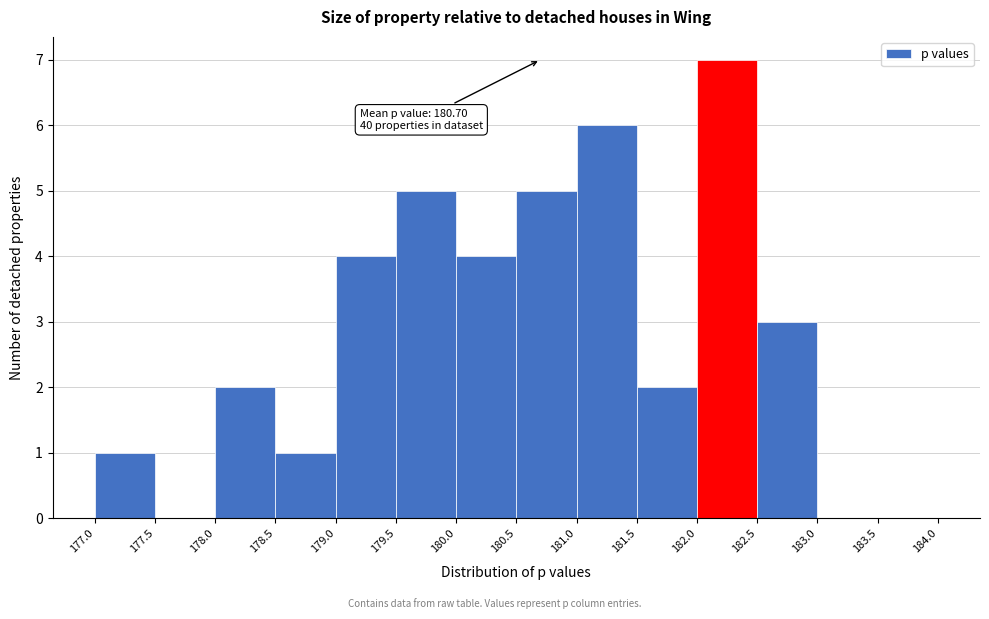

Which range on the x-axis has the tallest bar?

182.0 to 182.5